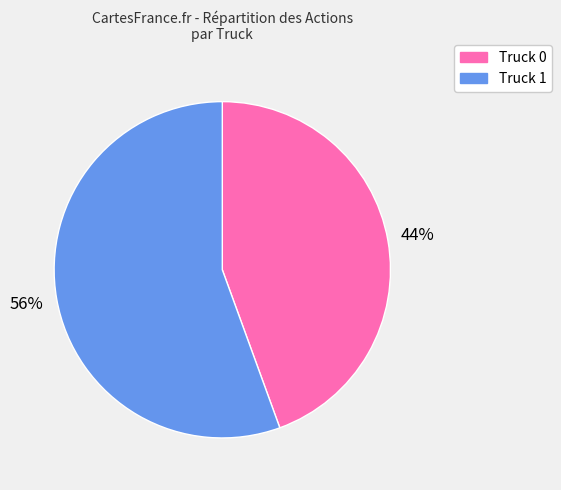

Which has a higher value, Truck 1 or Truck 0?

Truck 1